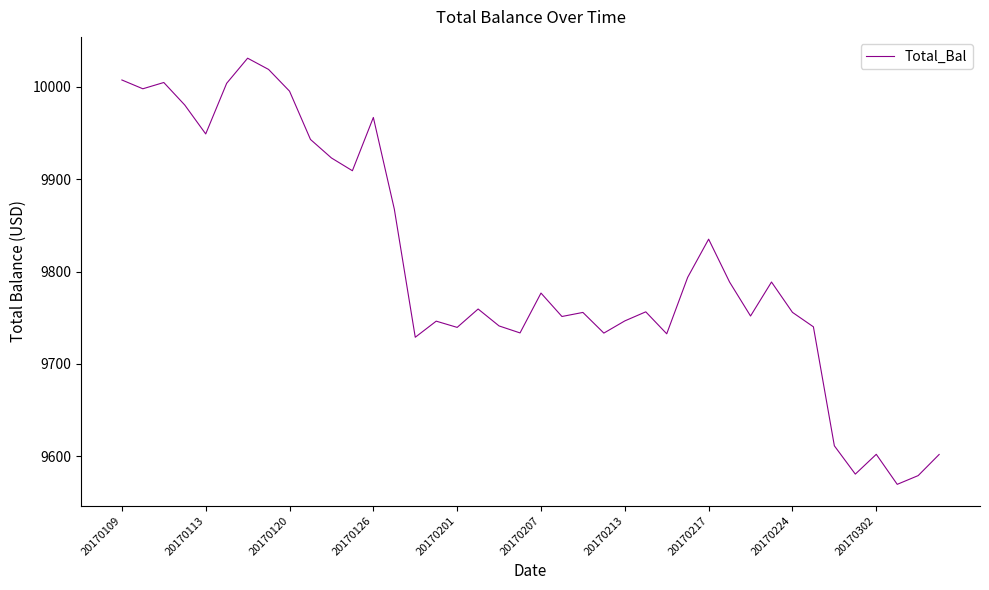

What is the greatest value displayed?

10031.1